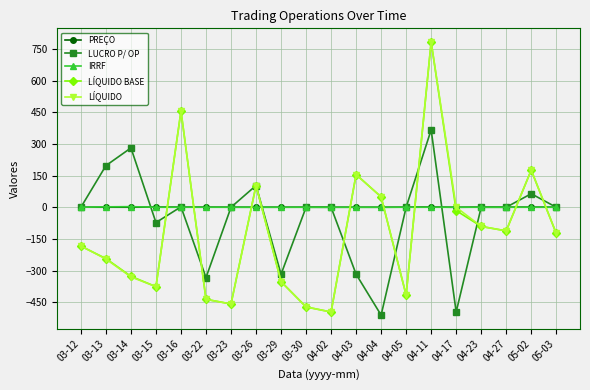

What is the sum of the LÍQUIDO values at 05-03 and 03-29?

-476.2